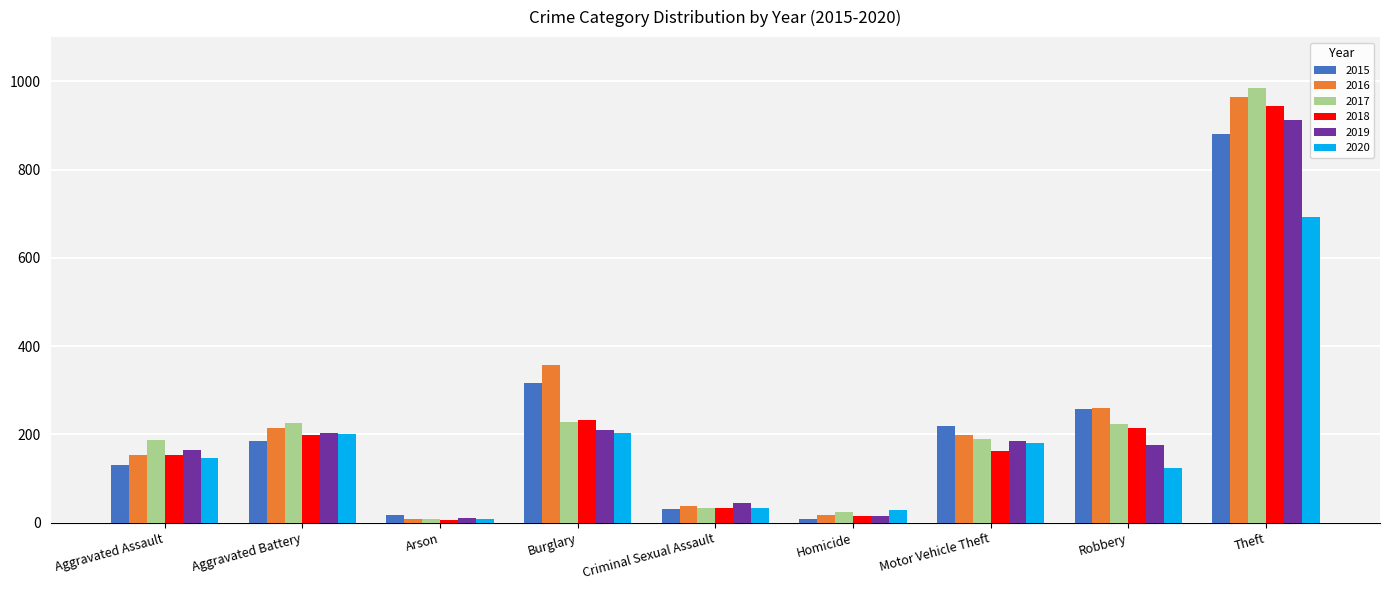

What are all the series names shown in the legend?

2015, 2016, 2017, 2018, 2019, 2020